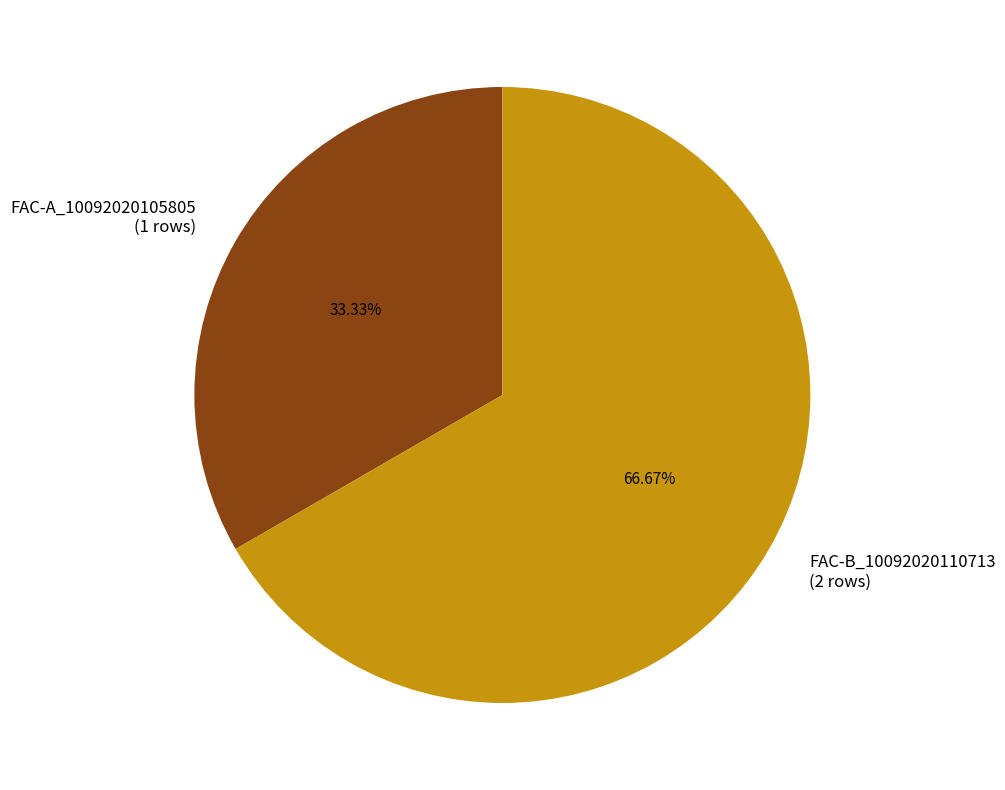

Is it true that FAC-A_10092020105805 is 20% of the pie?

False